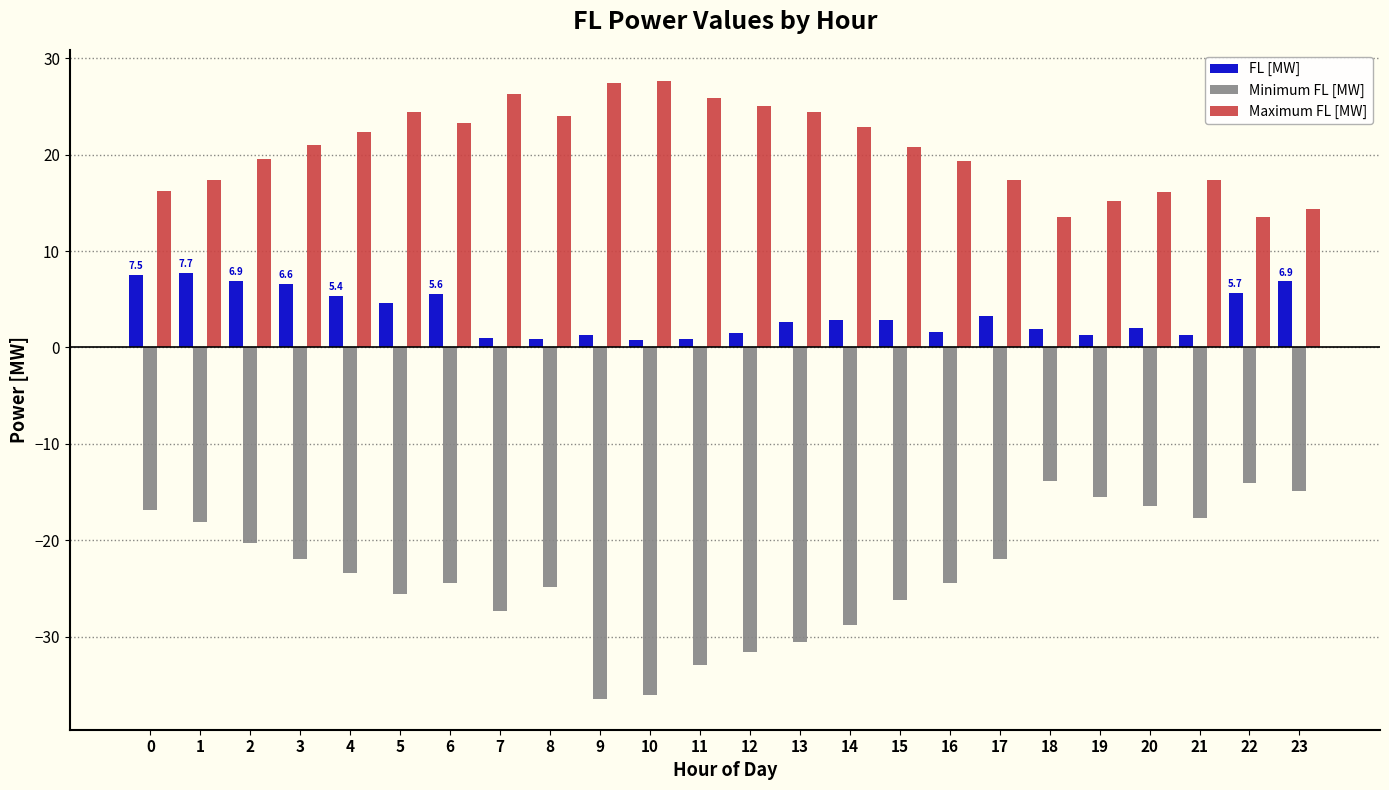

Is the value of Minimum FL [MW] at 23 greater than the value of Maximum FL [MW] at 3?

No